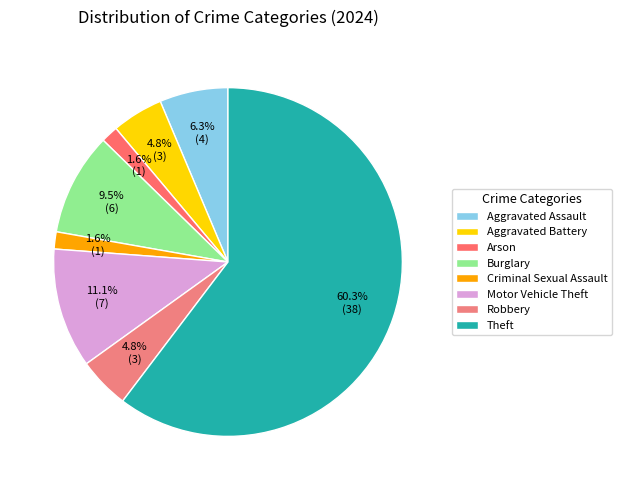

What is the largest slice in the pie chart?

Theft